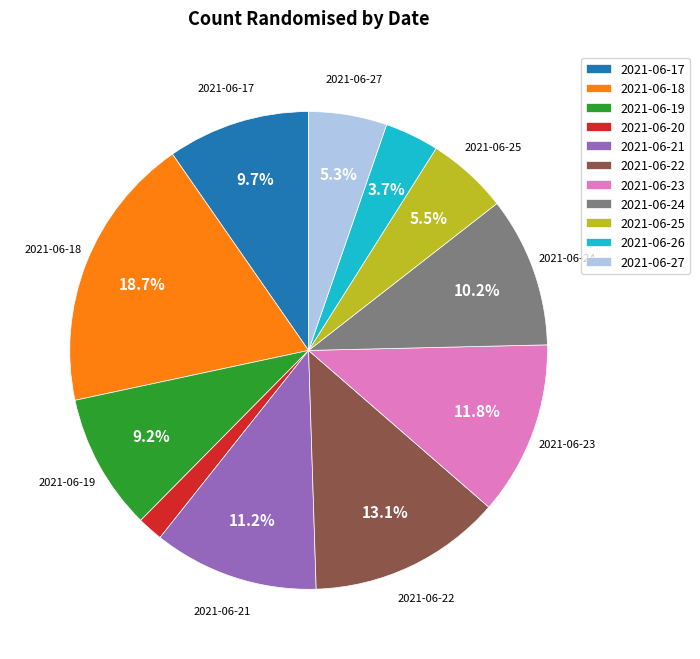

Which slice is the largest?

2021-06-18